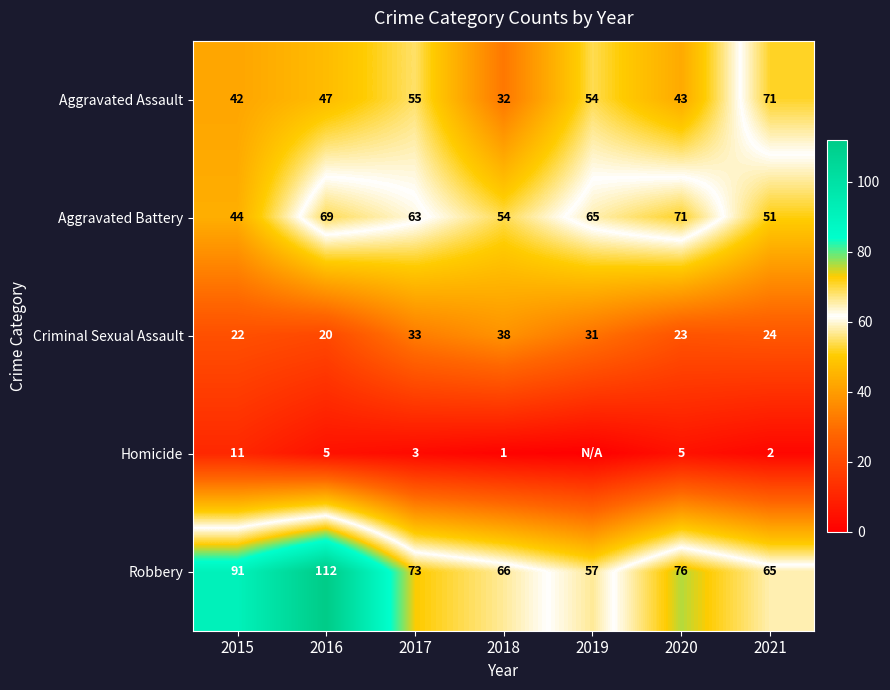

At which category is the sum across all series the highest?

2016